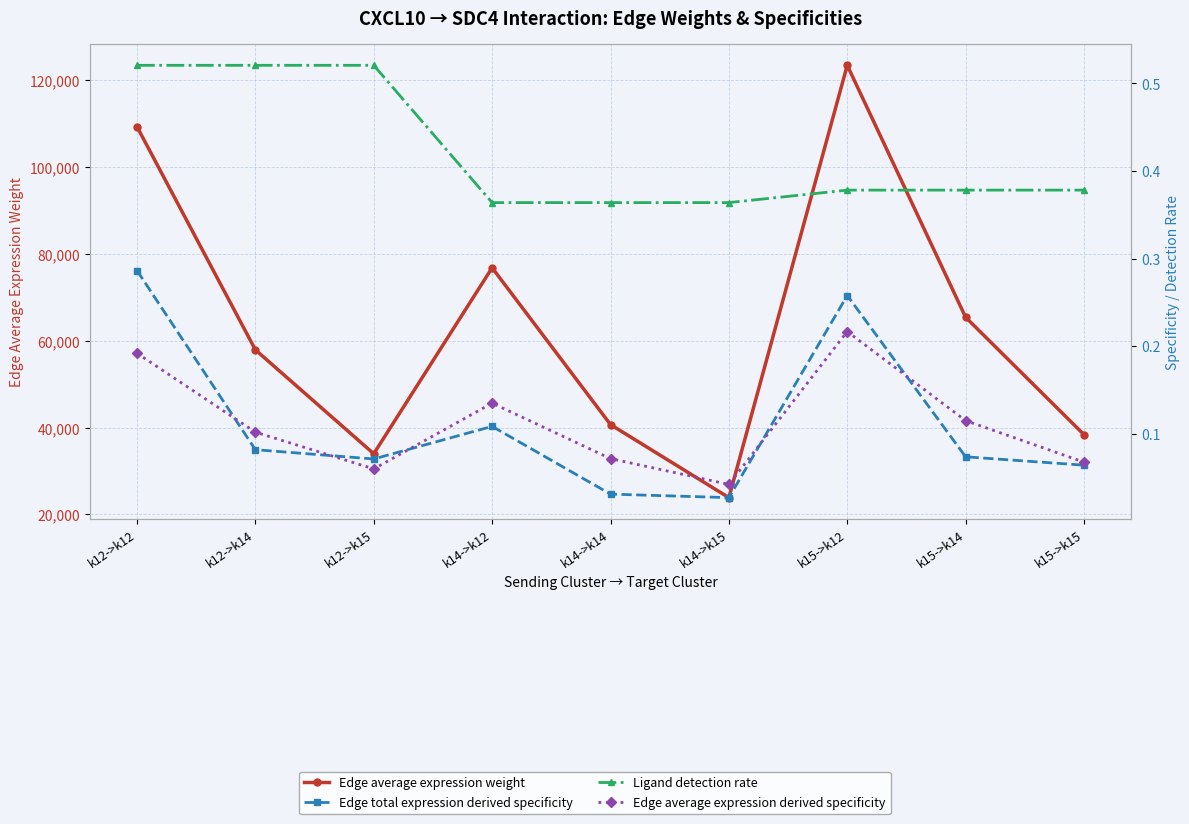

Reading left to right, extract all data points from this chart.

Edge average expression weight: 109212.3	57886.1	33976.1	76757.8	40684.1	23879.4	123336.3	65372.3	38370.1
Edge total expression derived specificity: 0.3	0.1	0.1	0.1	0.0	0.0	0.3	0.1	0.1
Ligand detection rate: 0.5	0.5	0.5	0.4	0.4	0.4	0.4	0.4	0.4
Edge average expression derived specificity: 0.2	0.1	0.1	0.1	0.1	0.0	0.2	0.1	0.1